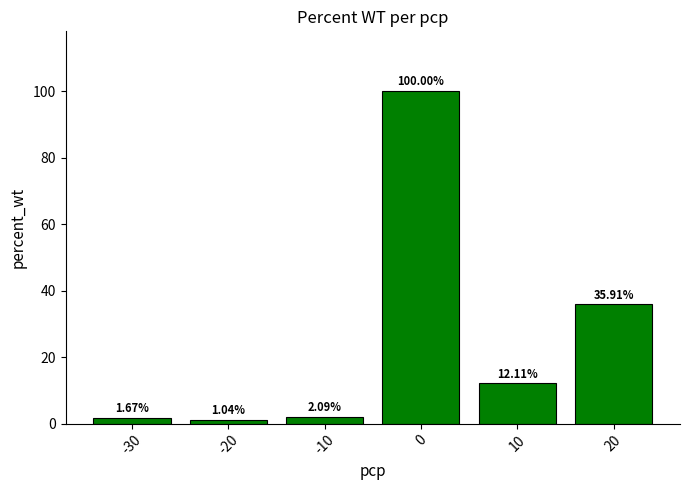

List the labels in order of value, largest first.

0, 20, 10, -10, -30, -20